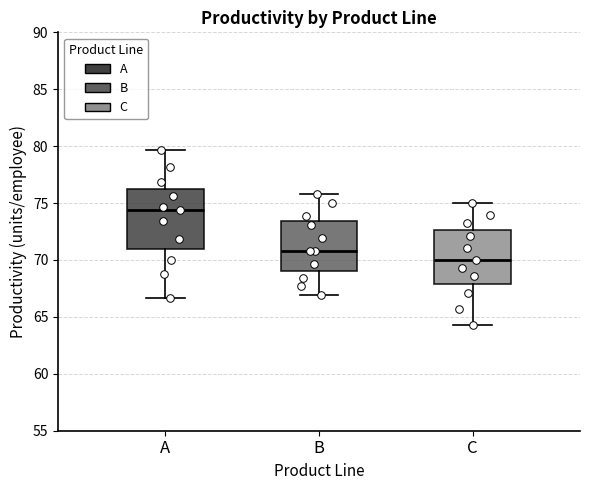

Where is the lower edge of the box for C on the y-axis? The values are not printed on the chart, so give them approximately, as read against the axis.

68.0